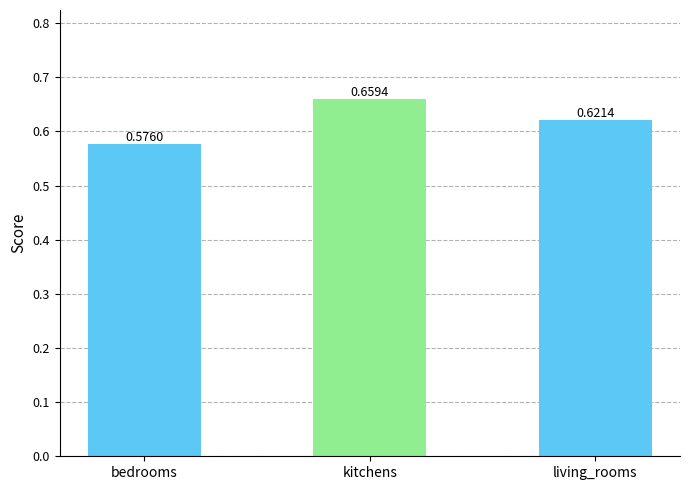

Are the bars horizontal?

No